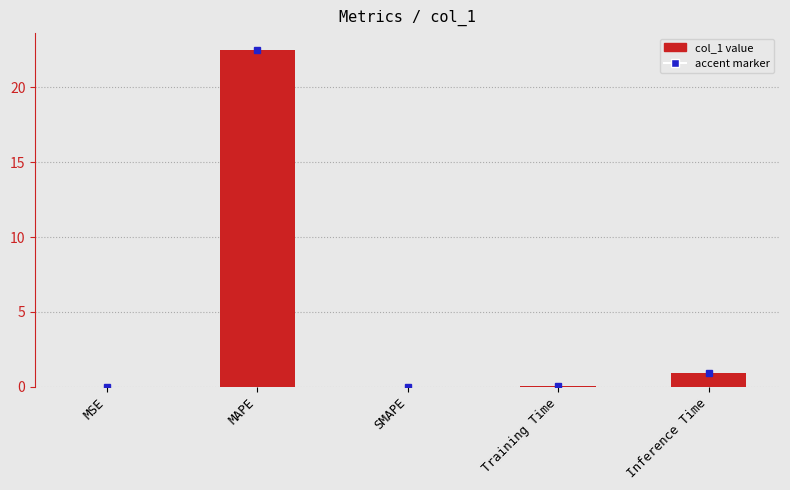

What is the sum of the values at Inference Time and MAPE?

23.4